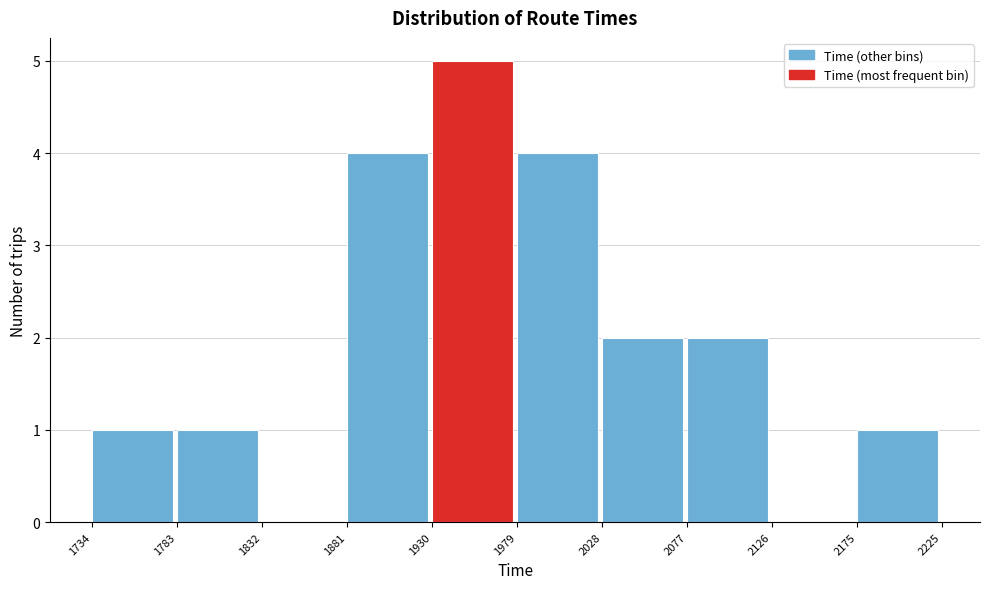

Over which range of the x-axis is the bar tallest?

1930 to 1979